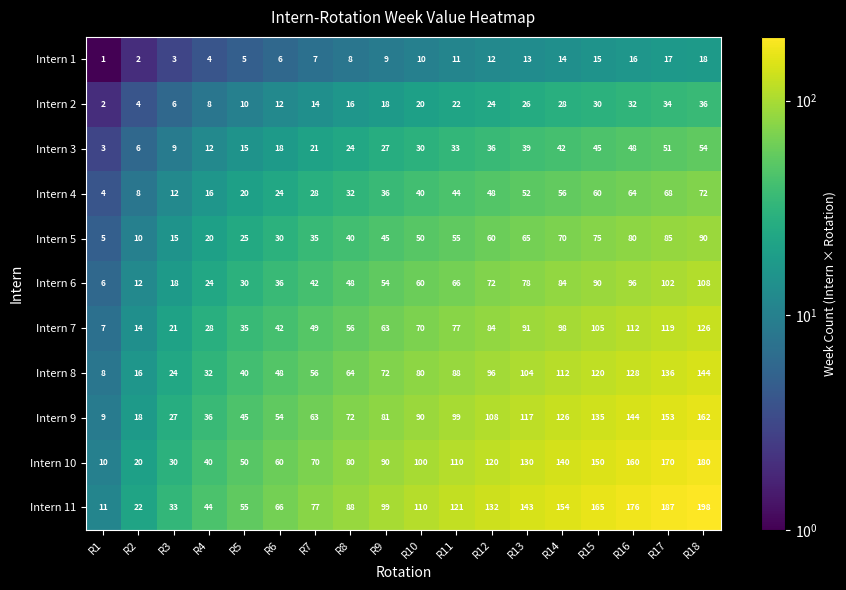

At which category is the sum across all series the highest?

R18